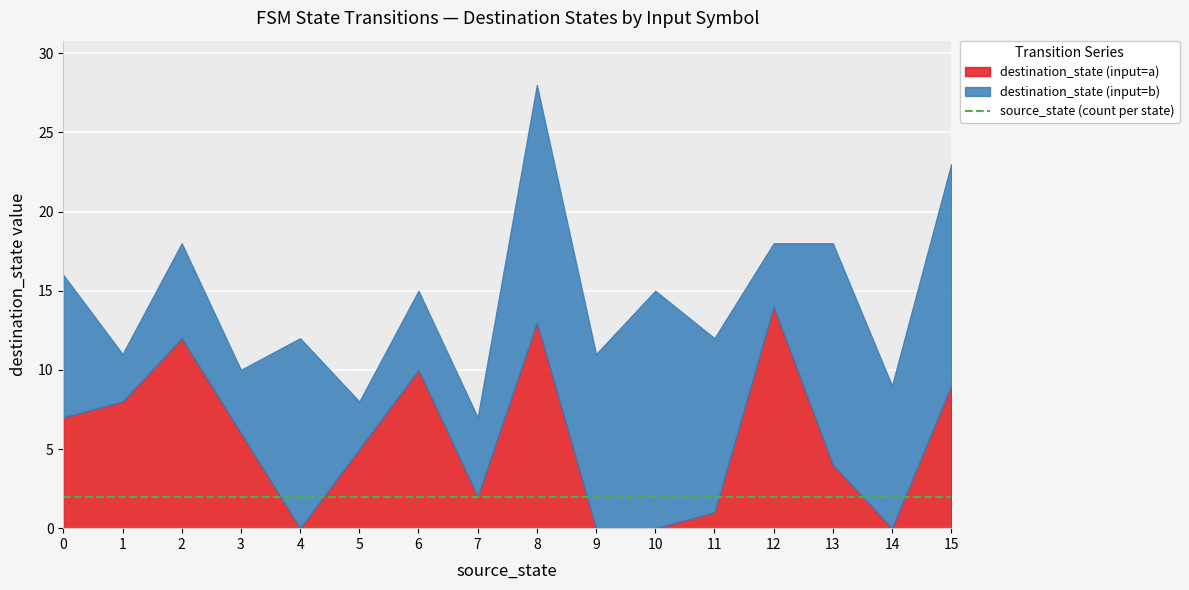

True or false: source_state and destination_state cross at least once.

True